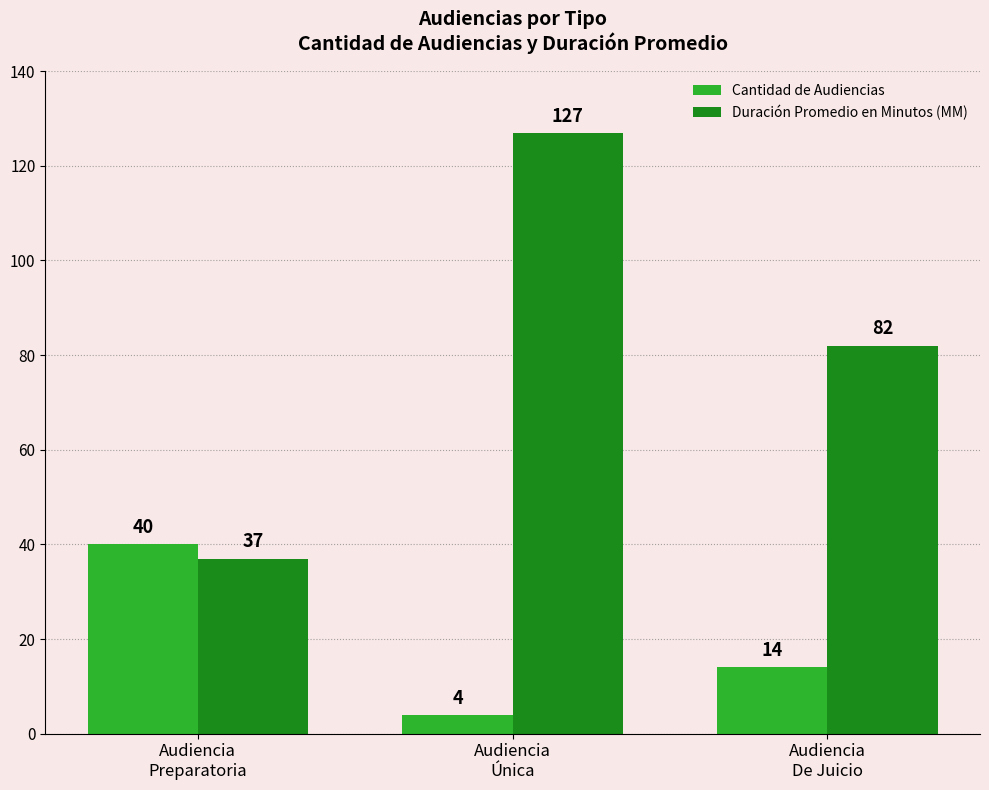

What is the label of the 2nd bar from the right?

Audiencia
Única